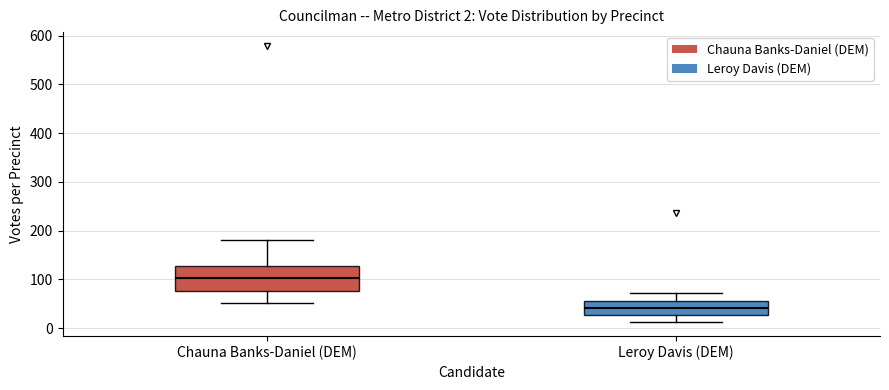

Which box is the tallest, from its lower edge to its upper edge?

Chauna Banks-Daniel (DEM)